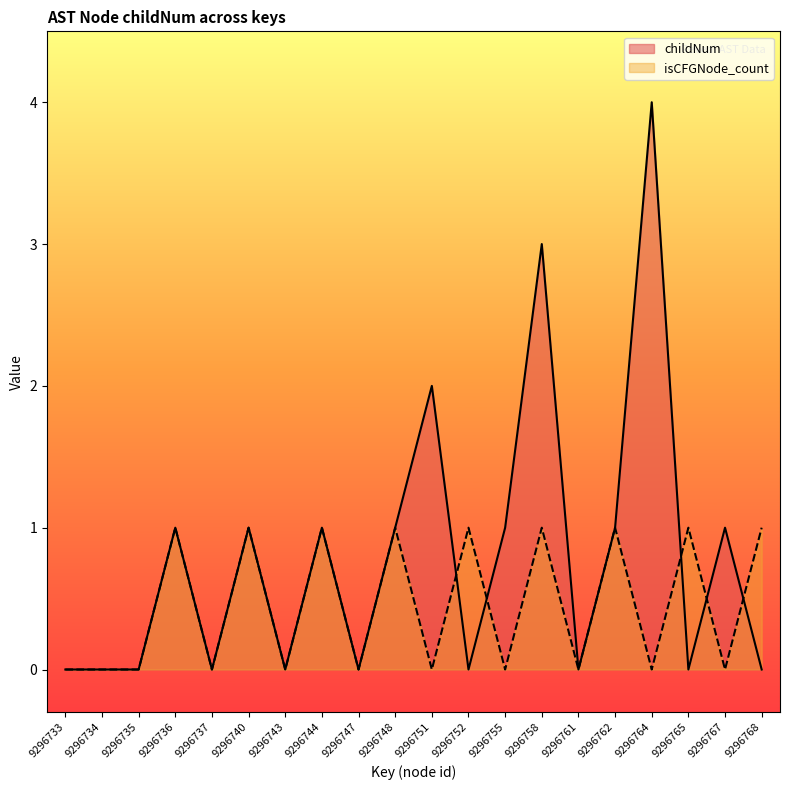

Which has a higher value, 9296735 or 9296748?

9296748